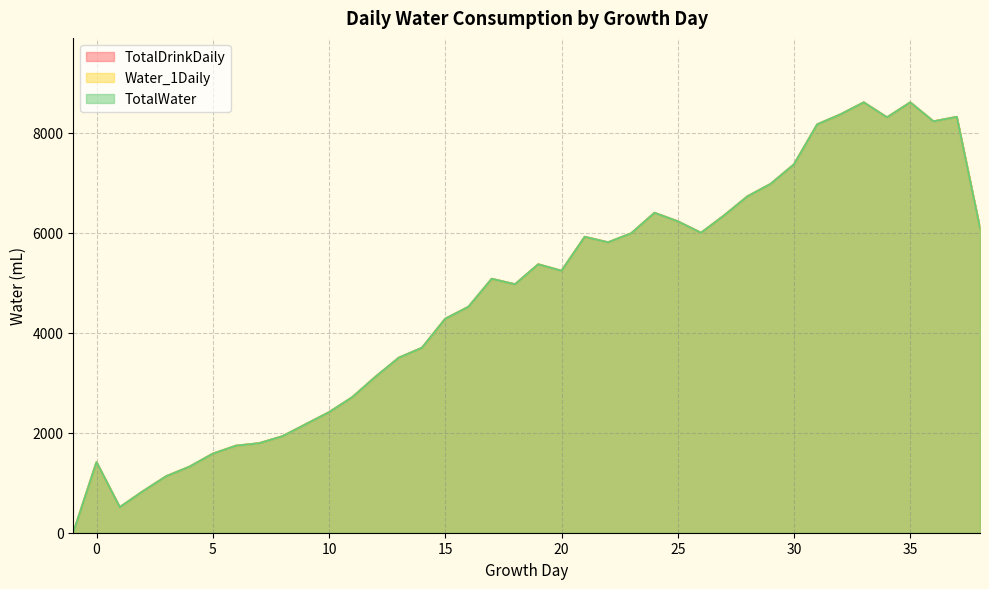

How many distinct data groups are displayed?

3